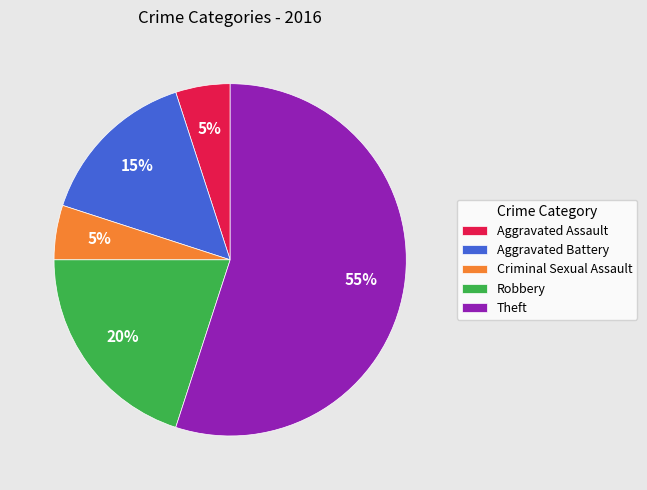

Combined, do Theft and Robbery account for over 50%?

Yes